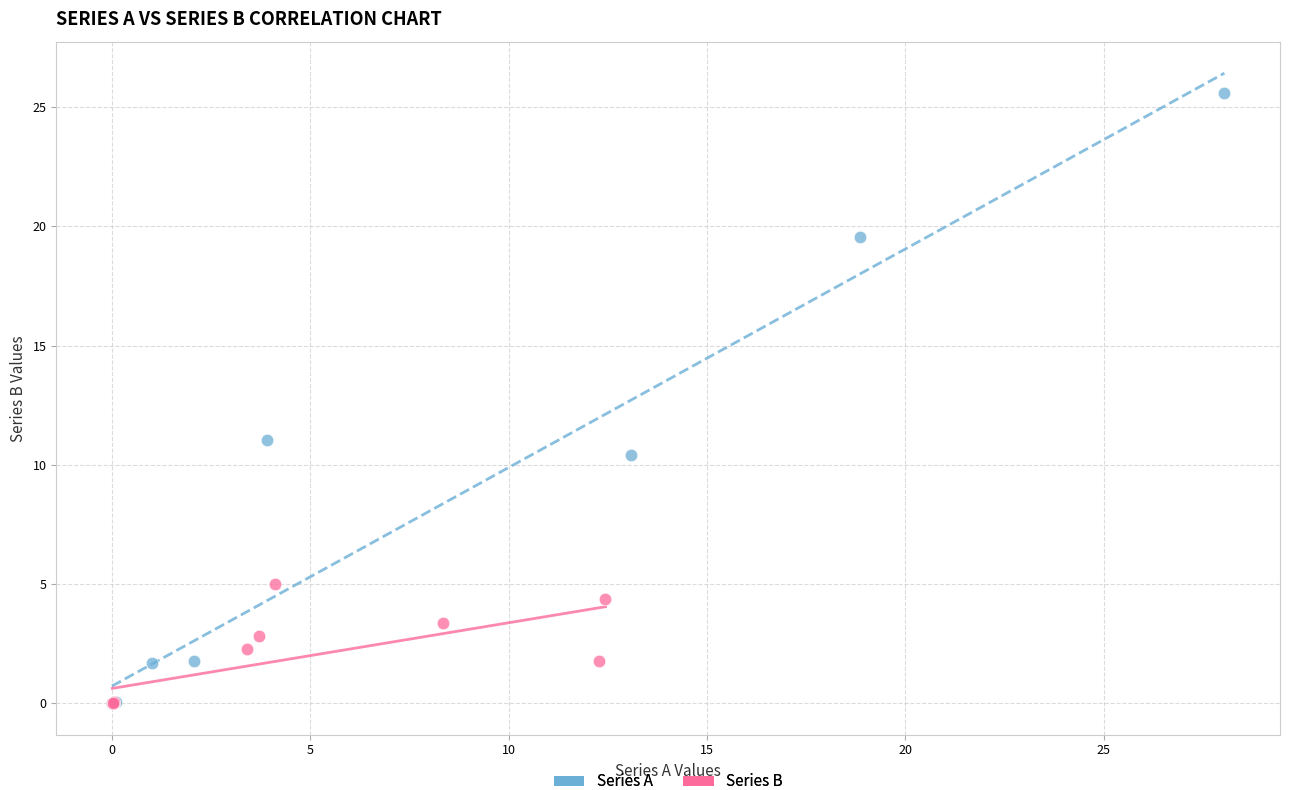

Which series contains the highest Y value?

Series A